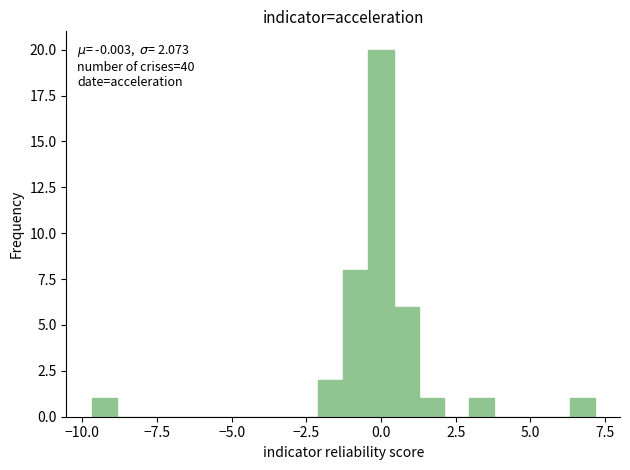

Read against the x-axis, roughly where is the centre of the tallest bar?

0.0